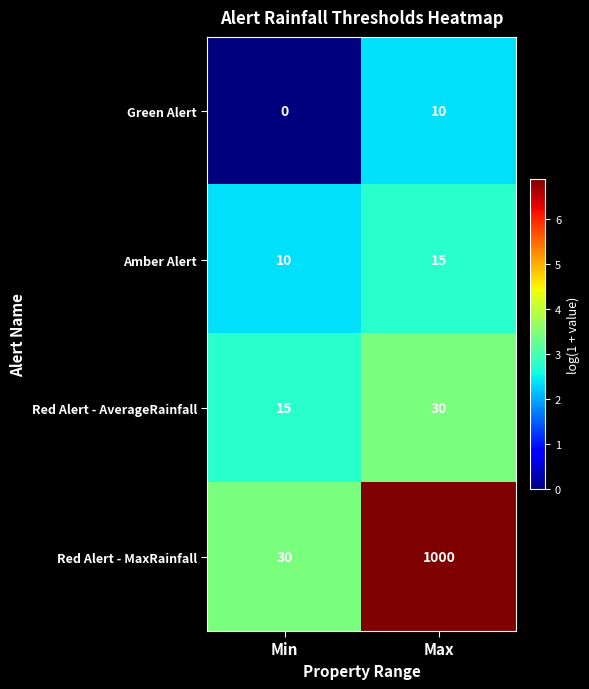

The Red Alert - AverageRainfall series shows 30 at Max. True or false?

True